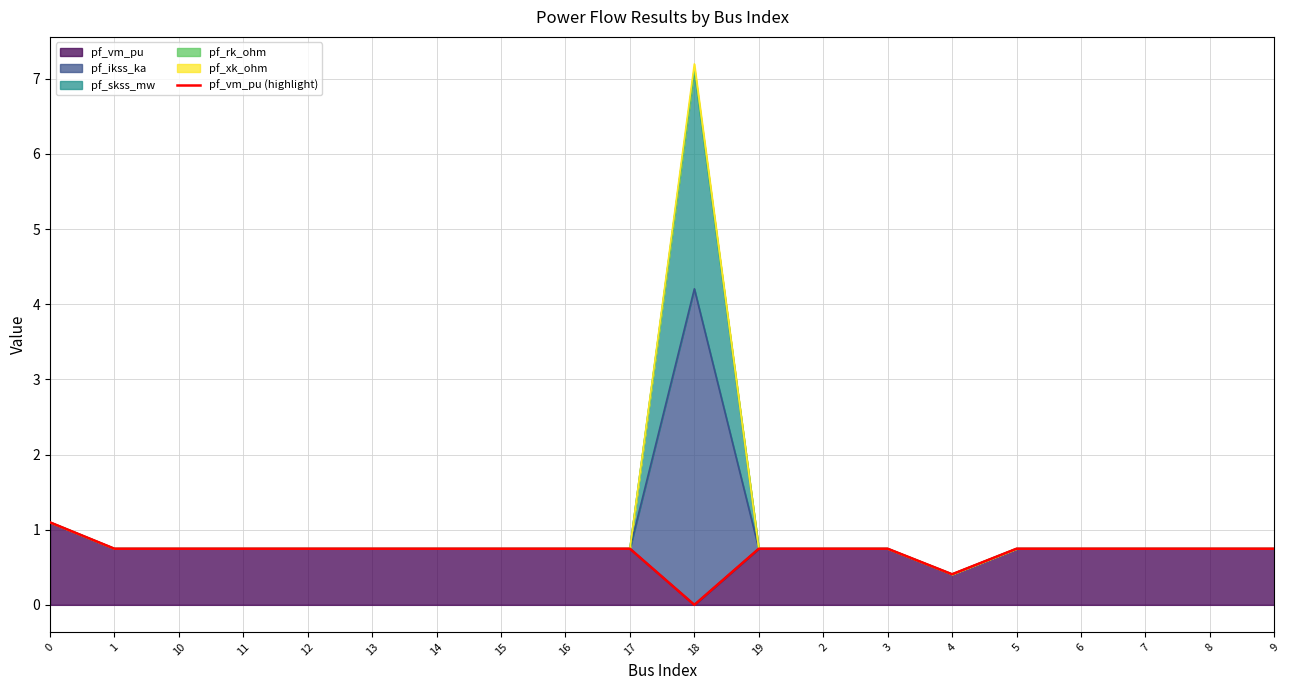

Rank the categories by value from highest to lowest.

0, 17, 16, 15, 14, 13, 12, 9, 10, 8, 7, 11, 6, 3, 2, 19, 5, 1, 4, 18